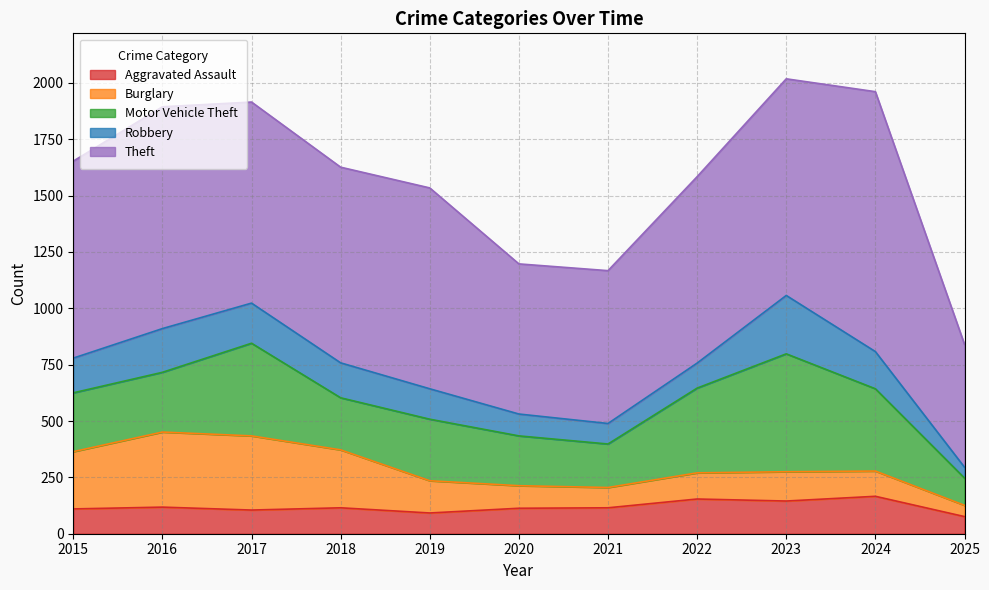

Rank the categories by Theft value from highest to lowest.

2024, 2016, 2023, 2017, 2019, 2015, 2018, 2022, 2021, 2020, 2025